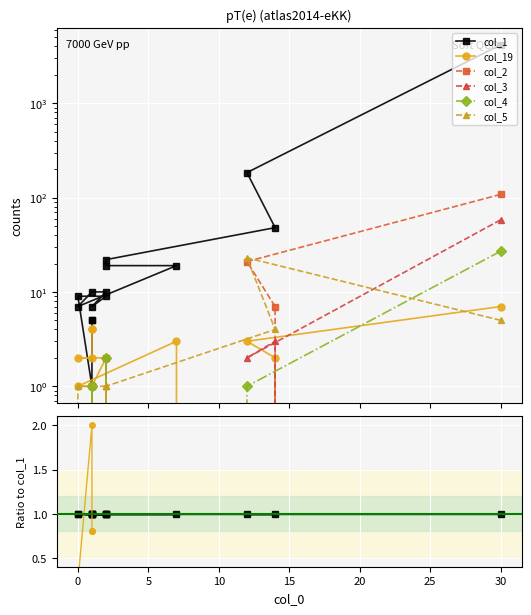

True or false: col_2 has a value of 0.0 at 30.

False